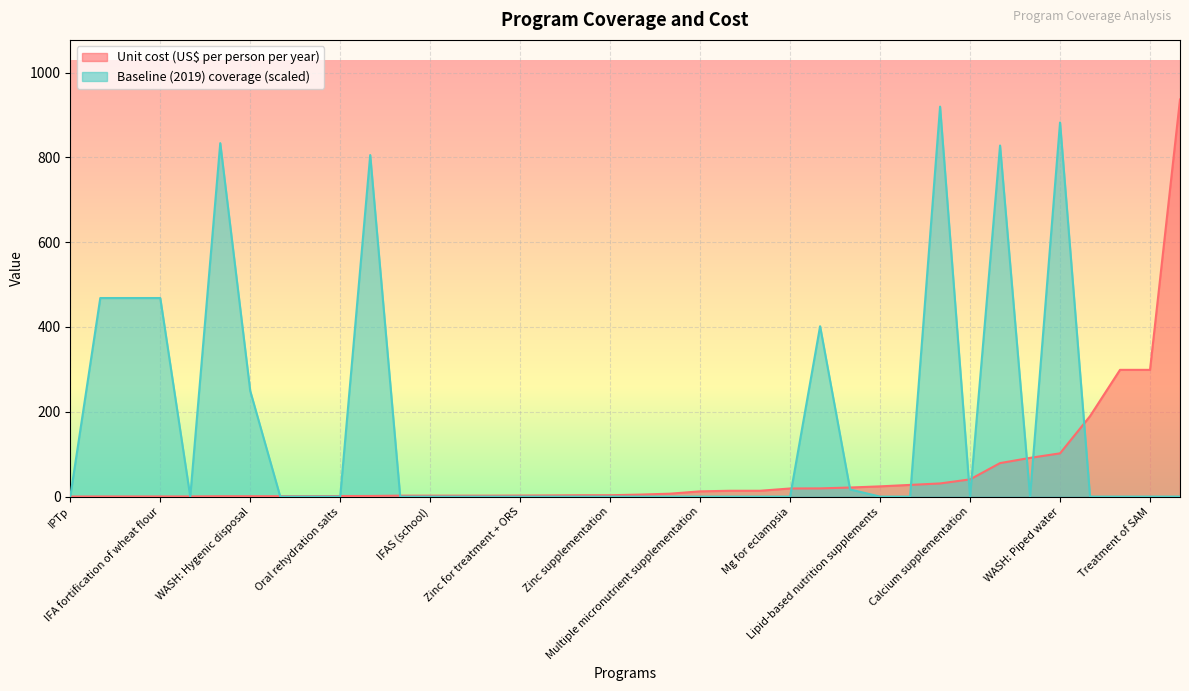

Which series has the largest total across all categories?

Baseline (2019) coverage (scaled)